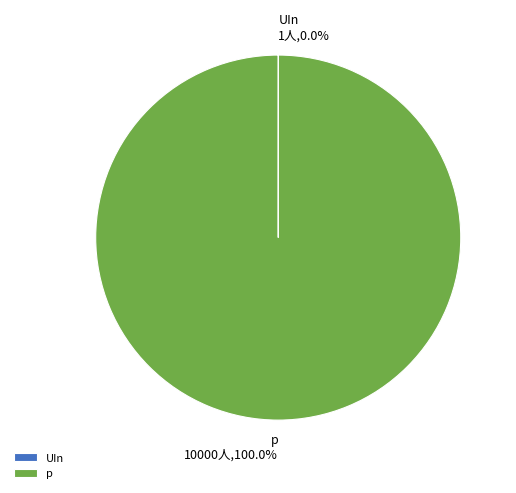

Is there a majority slice in this chart?

Yes